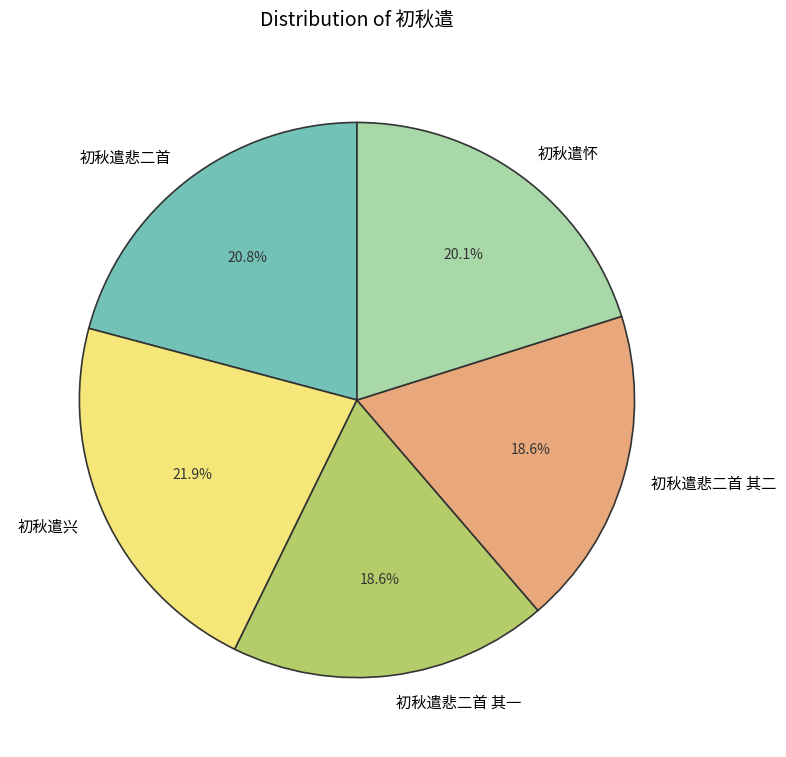

Is it true that 初秋遣怀 is 13% of the pie?

False